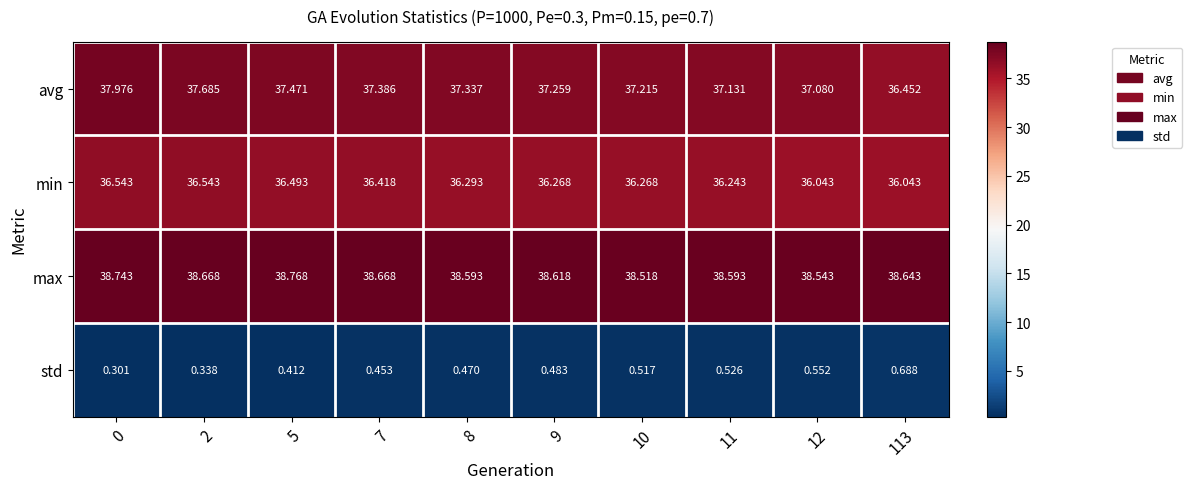

Which series has the largest range (max minus min)?

avg